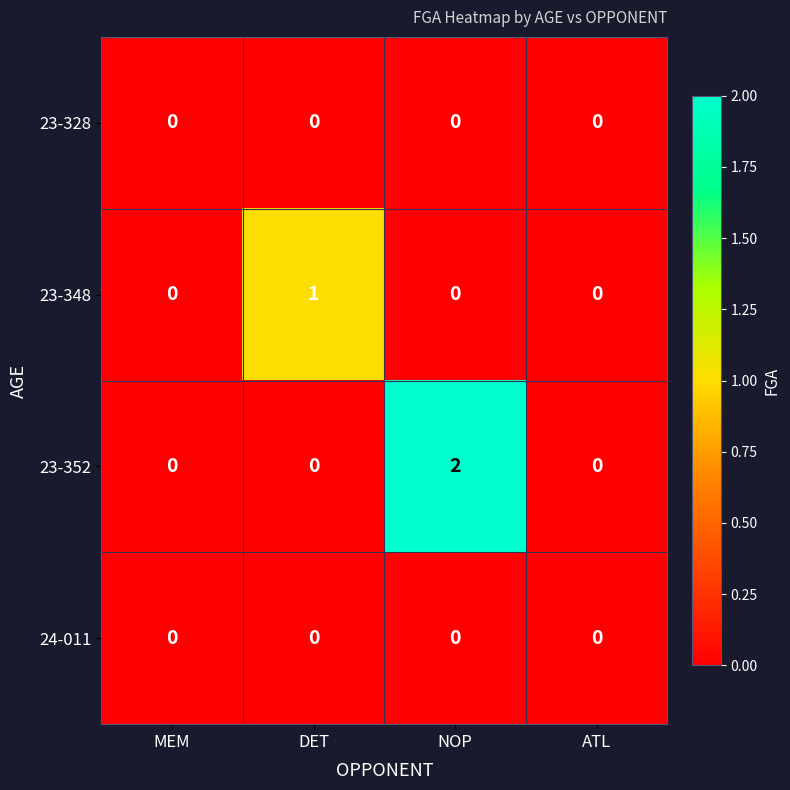

Which series has the largest total across all categories?

23-352